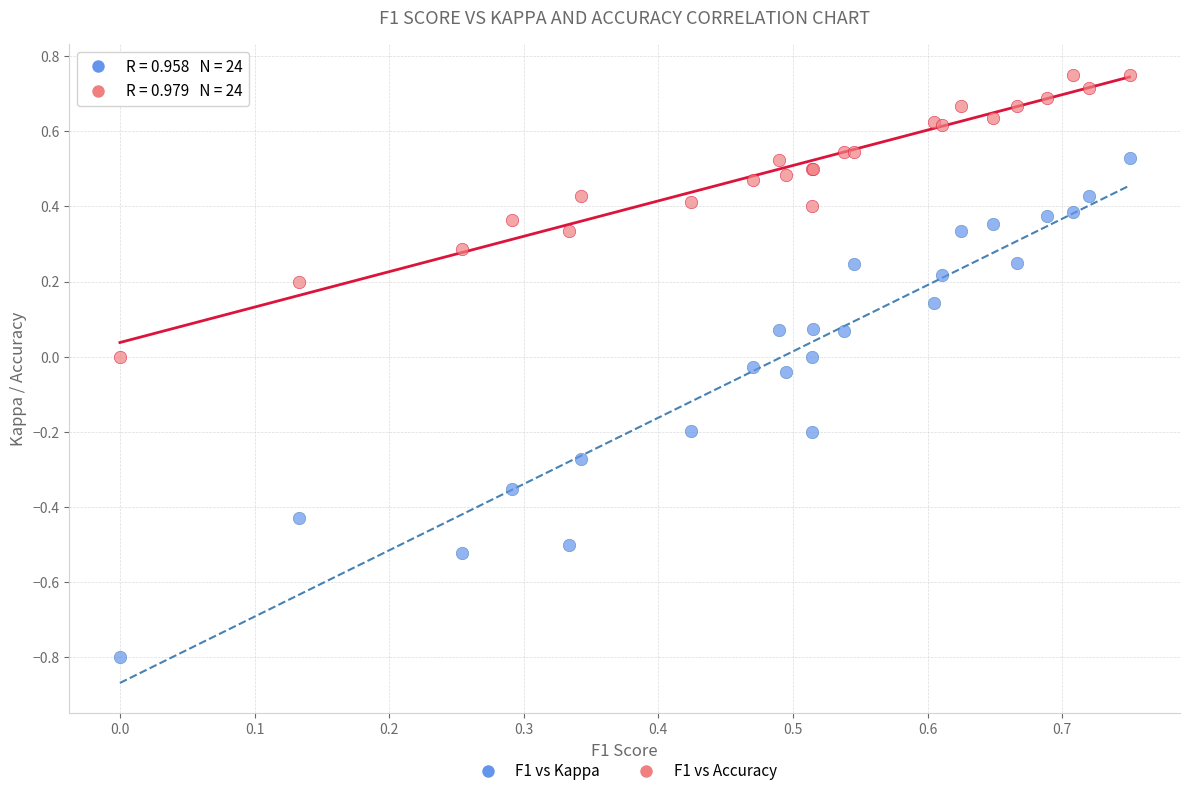

Which series reaches the maximum Y coordinate?

F1 vs Accuracy